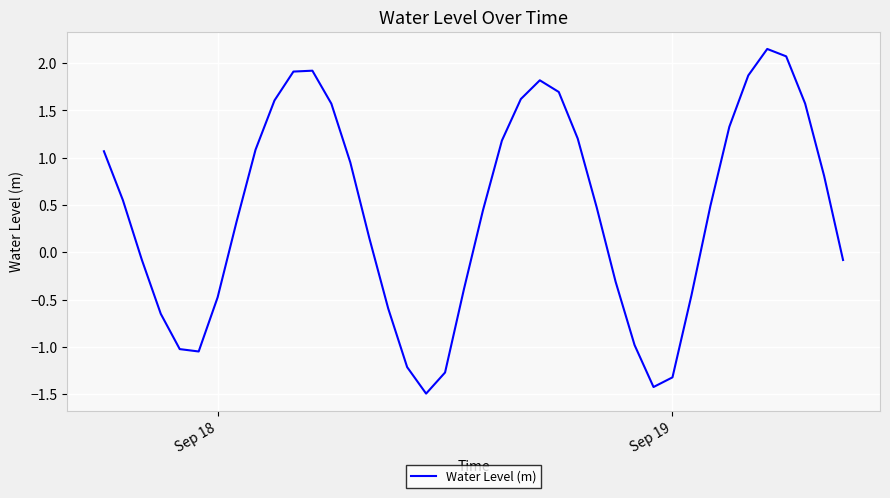

What is the difference between the maximum and minimum values?

3.6